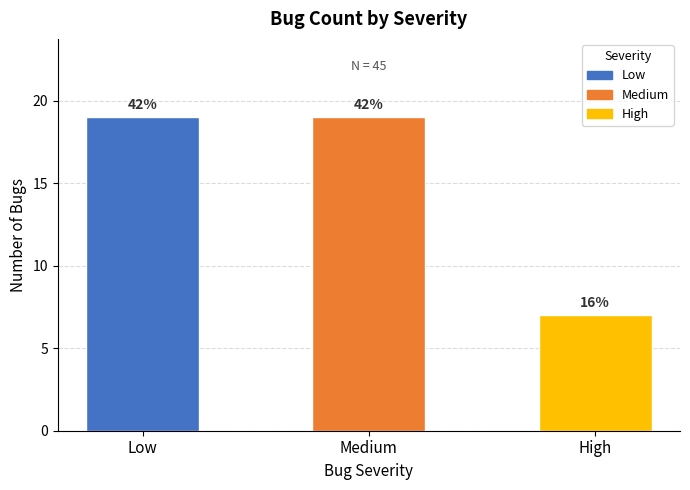

What is the maximum value shown in the chart?

19